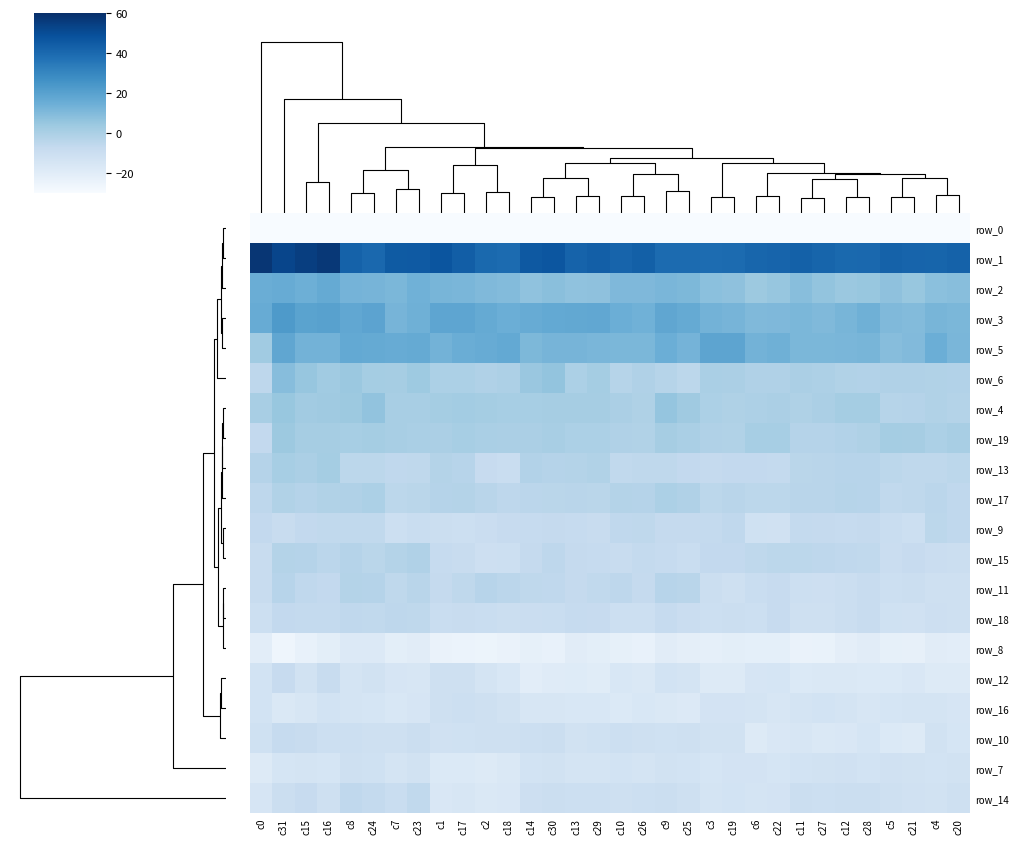

Is the value of row_4 at c2 greater than the value of row_18 at c0?

Yes